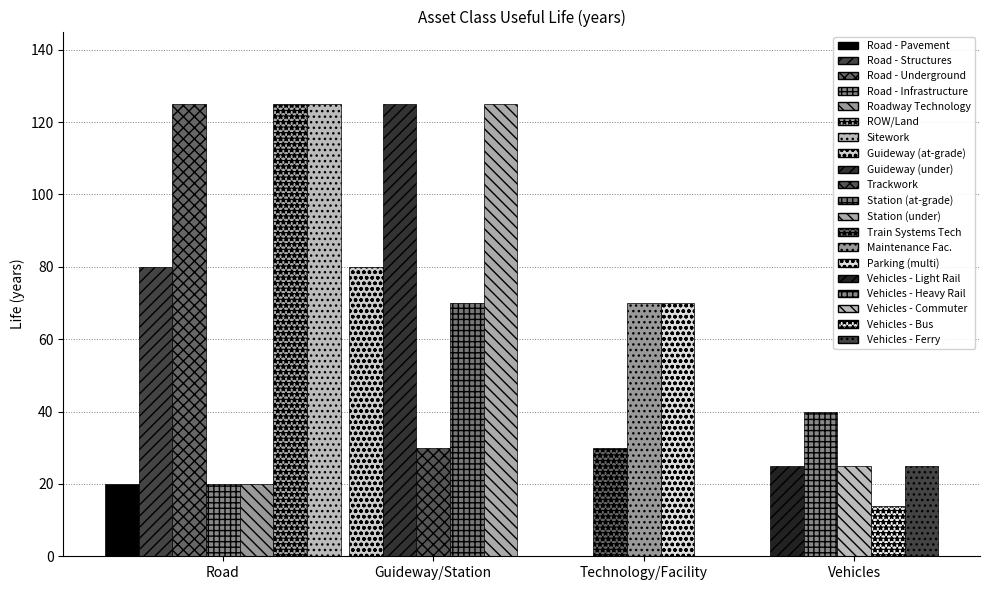

List the labels in order of value, largest first.

Road - Underground, ROW/Land Acquisition, Sitework, Guideway (underground), Station (underground), Road - Structures, Guideway (at-grade/aerial), Station (at-grade, aerial), Maintenance Facility, Parking (multi-story), Vehicles - Heavy Rail, Trackwork, Train Systems Technology, Vehicles - Light Rail, Vehicles - Commuter Rail, Vehicles - Ferry, Road - Pavement, Road - Infrastructure, Roadway Technology, Vehicles - Bus